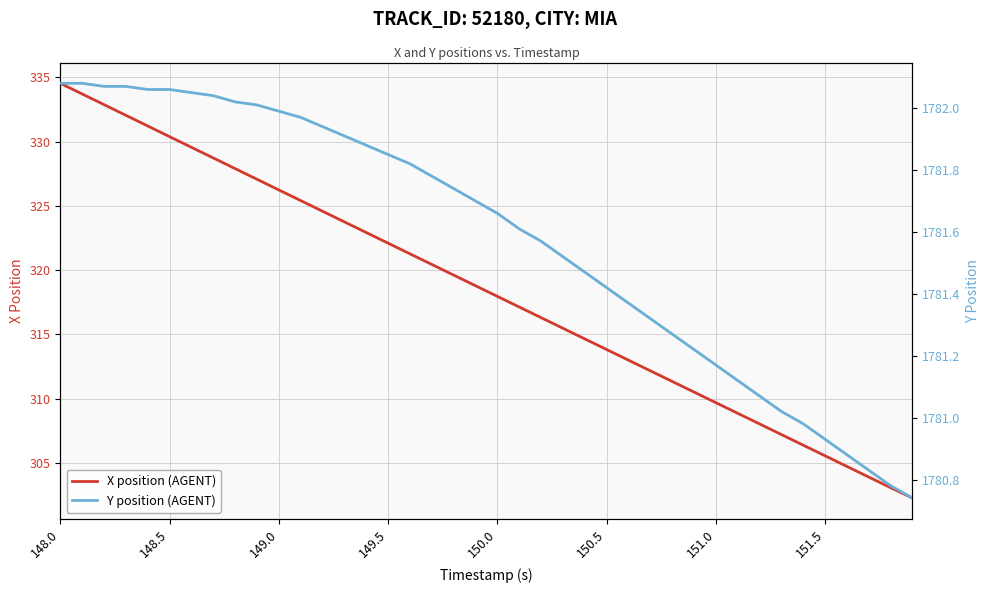

Is it true that X position (AGENT) equals 313.8 at 150.5?

True